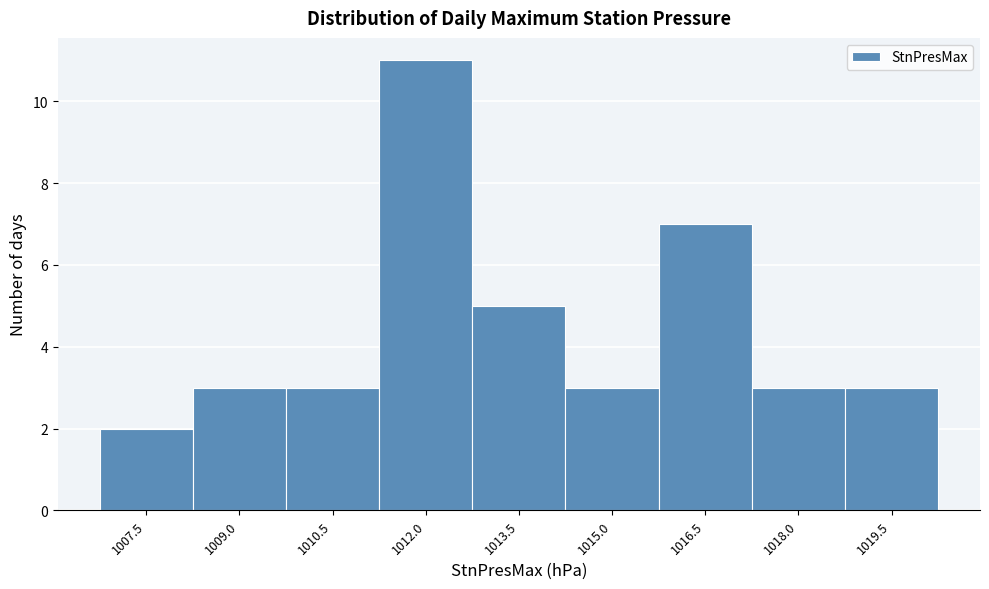

Reading left to right, list all the values displayed in this chart.

2	3	3	11	5	3	7	3	3